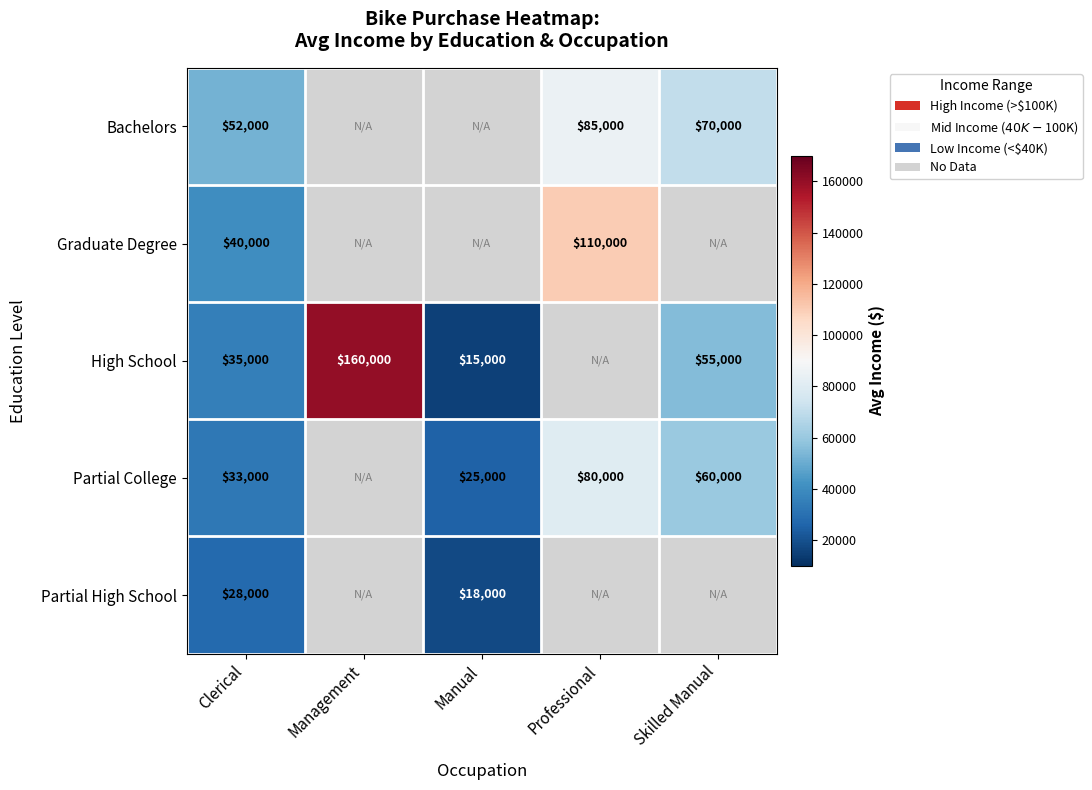

The value of High School at Management is 160000. True or false?

True